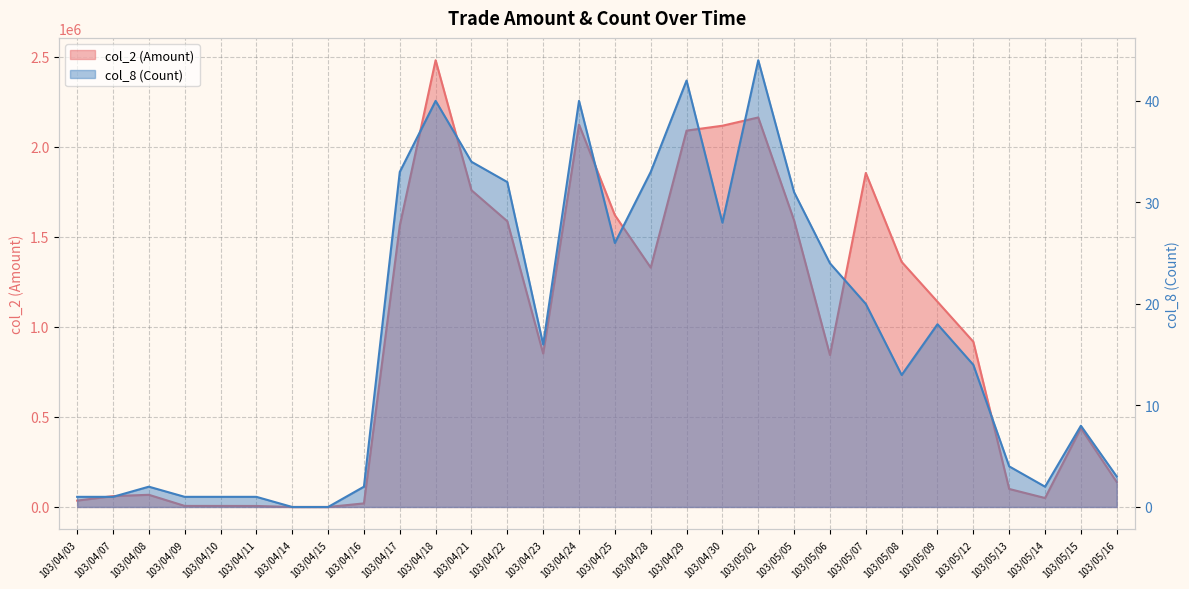

Rank the categories by col_8 (Count) value from highest to lowest.

103/05/02, 103/04/29, 103/04/18, 103/04/24, 103/04/21, 103/04/17, 103/04/28, 103/04/22, 103/05/05, 103/04/30, 103/04/25, 103/05/06, 103/05/07, 103/05/09, 103/04/23, 103/05/12, 103/05/08, 103/05/15, 103/05/13, 103/05/16, 103/04/08, 103/04/16, 103/05/14, 103/04/03, 103/04/07, 103/04/09, 103/04/10, 103/04/11, 103/04/14, 103/04/15